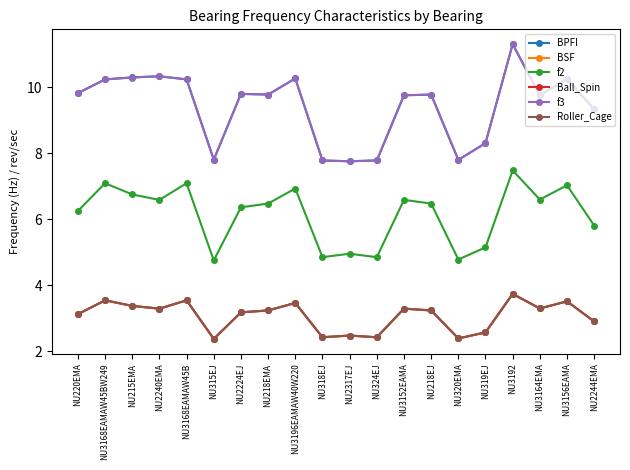

At which label is f2 closest to 6?

NU2244EMA